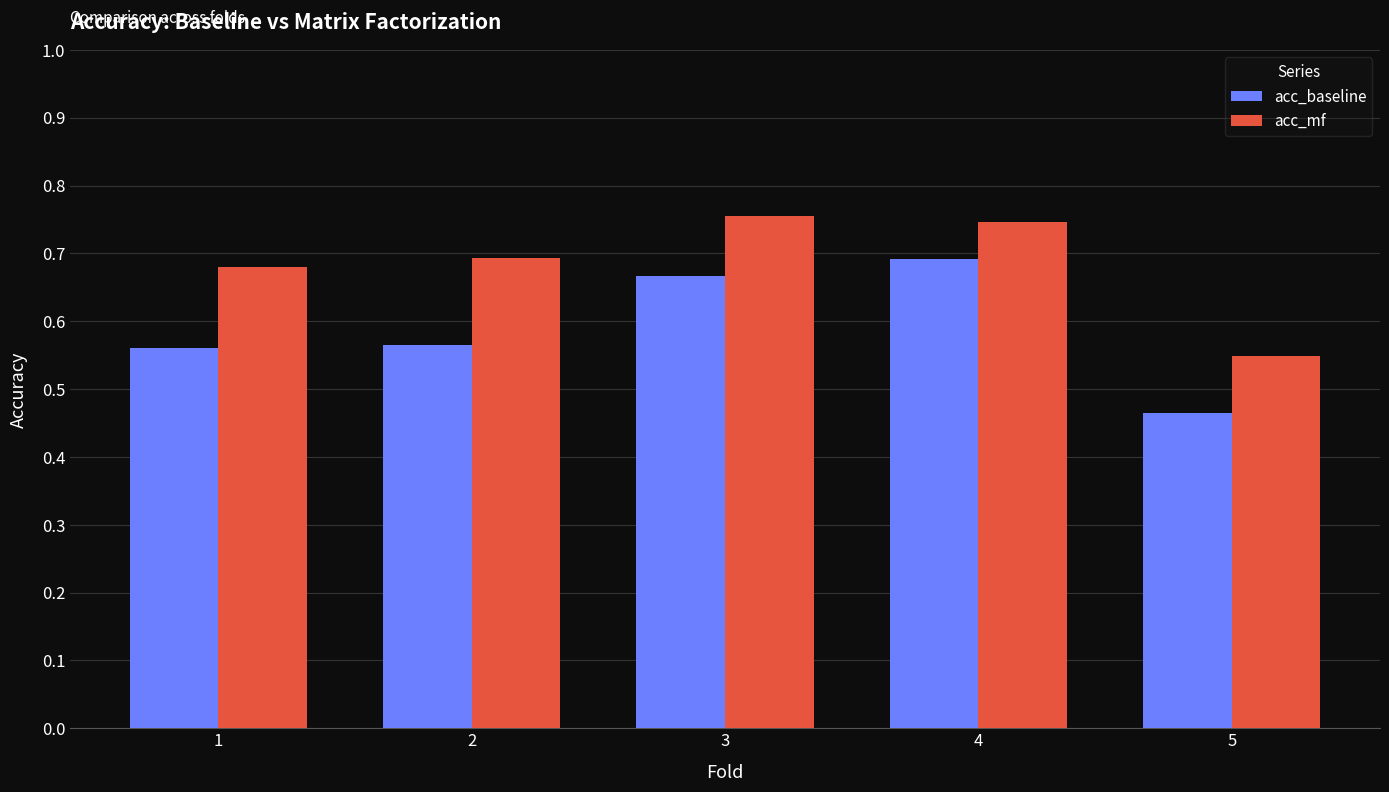

How many bars are there in each group?

2